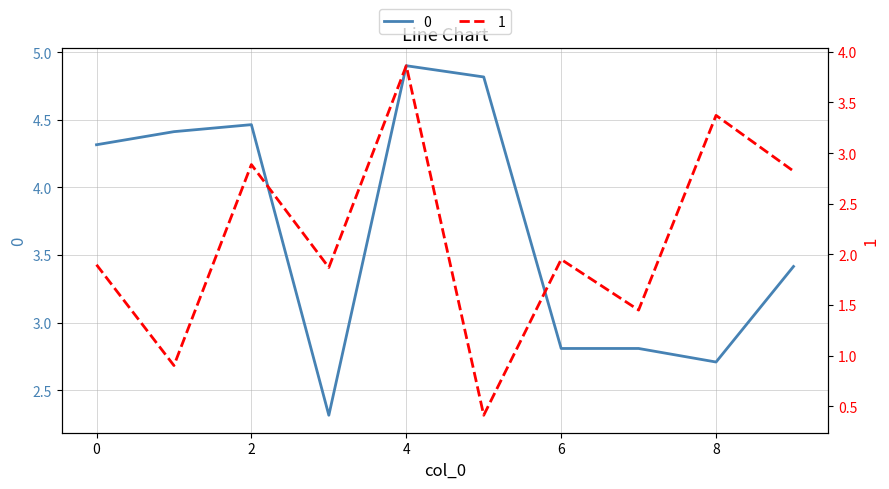

In 1, how many points are higher than both neighbors (excluding endpoints)?

4